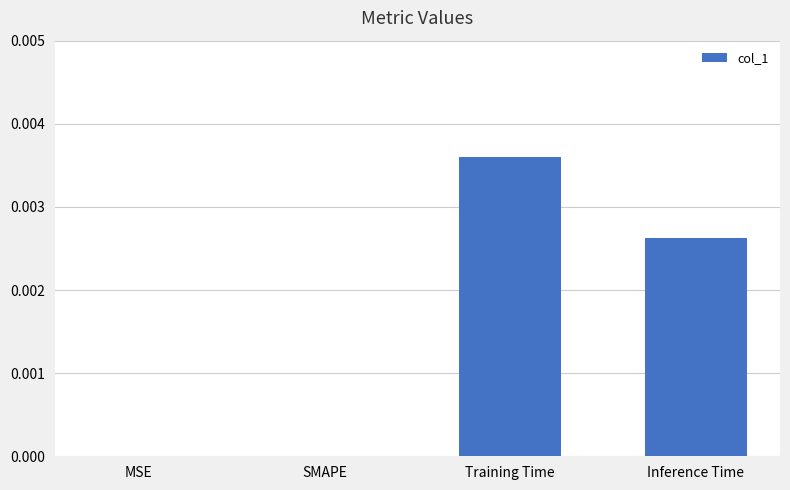

Between SMAPE and Training Time, which is larger?

Training Time